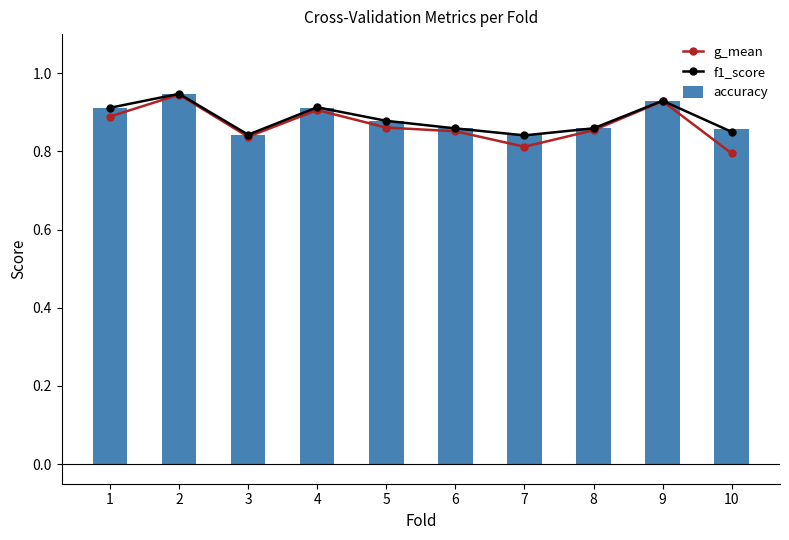

The accuracy series shows 0.9 at 10. True or false?

True